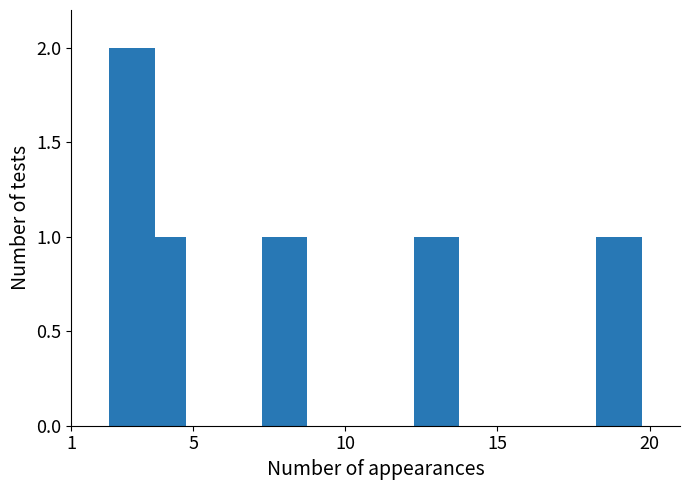

What is the difference between the maximum and minimum values?

1